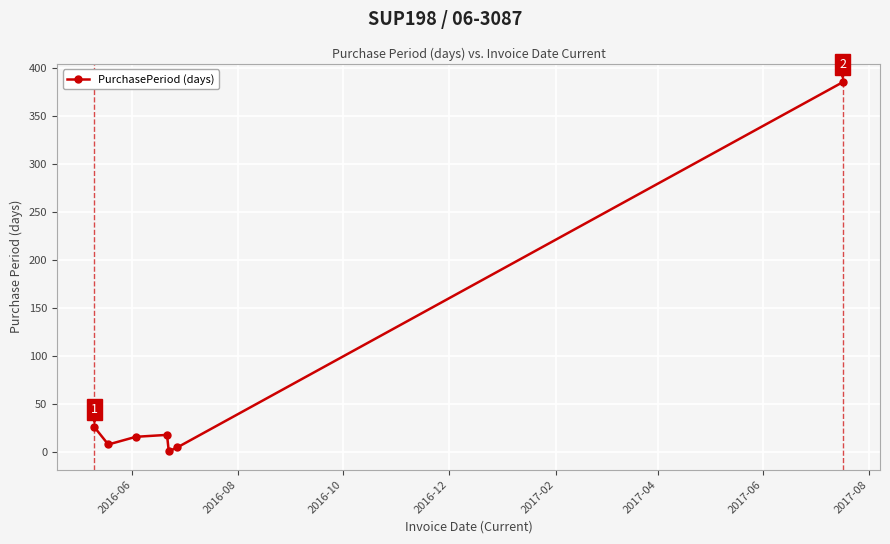

Reading left to right, what are all the values shown in this chart?

26	8	16	18	1	5	385